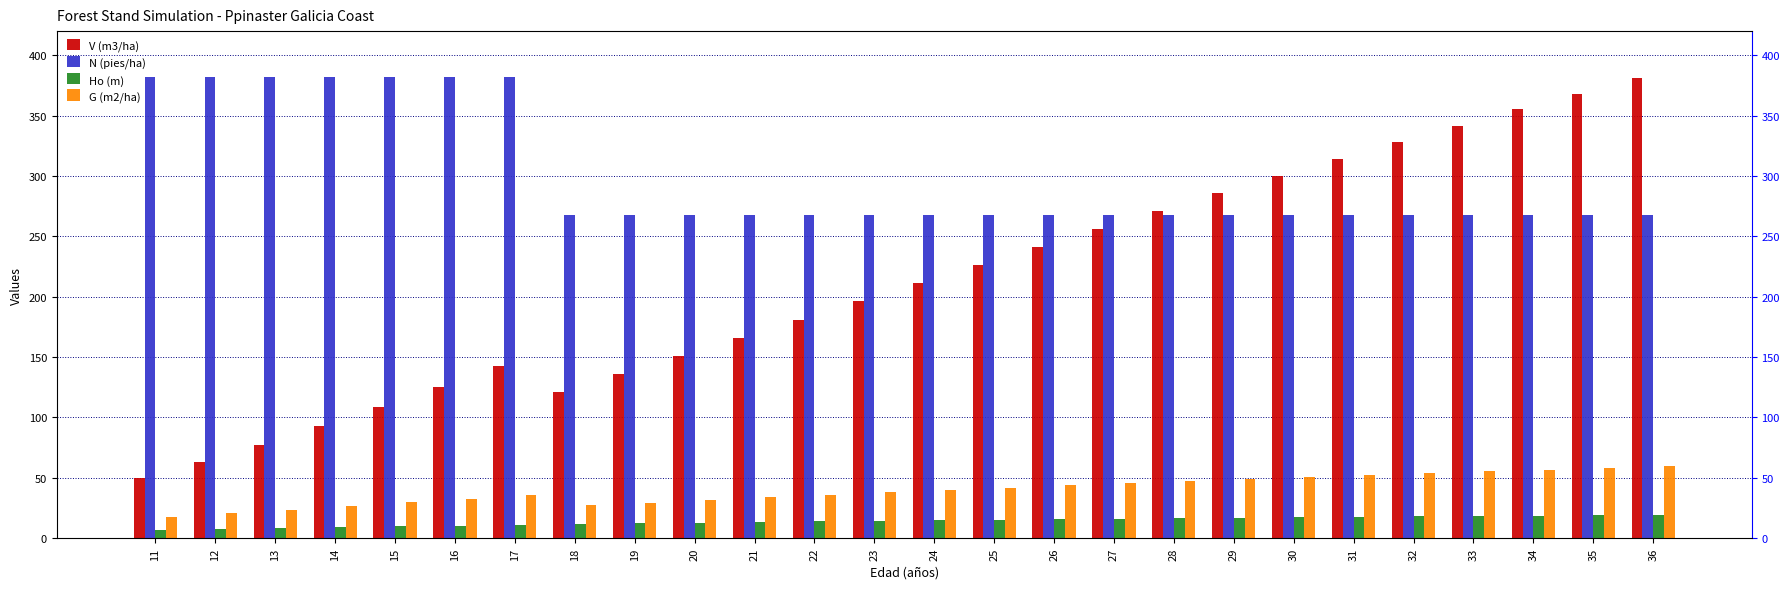

Rank the categories by N (pies/ha) value from highest to lowest.

11, 12, 13, 14, 15, 16, 17, 18, 19, 20, 21, 22, 23, 24, 25, 26, 27, 28, 29, 30, 31, 32, 33, 34, 35, 36